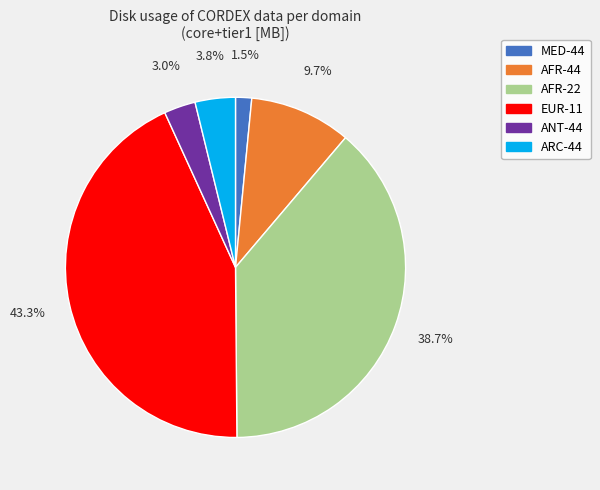

What is the largest slice in the pie chart?

EUR-11